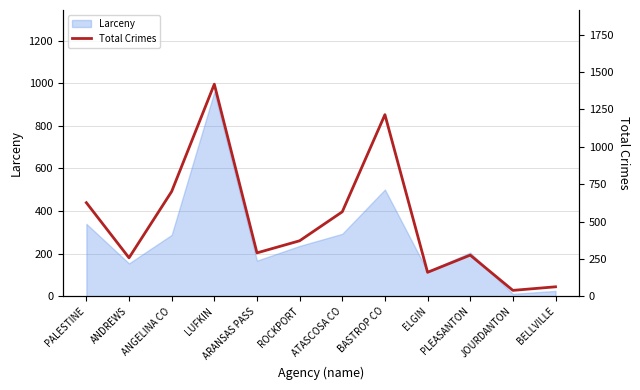

Is it true that Larceny equals 308 at BASTROP CO?

False